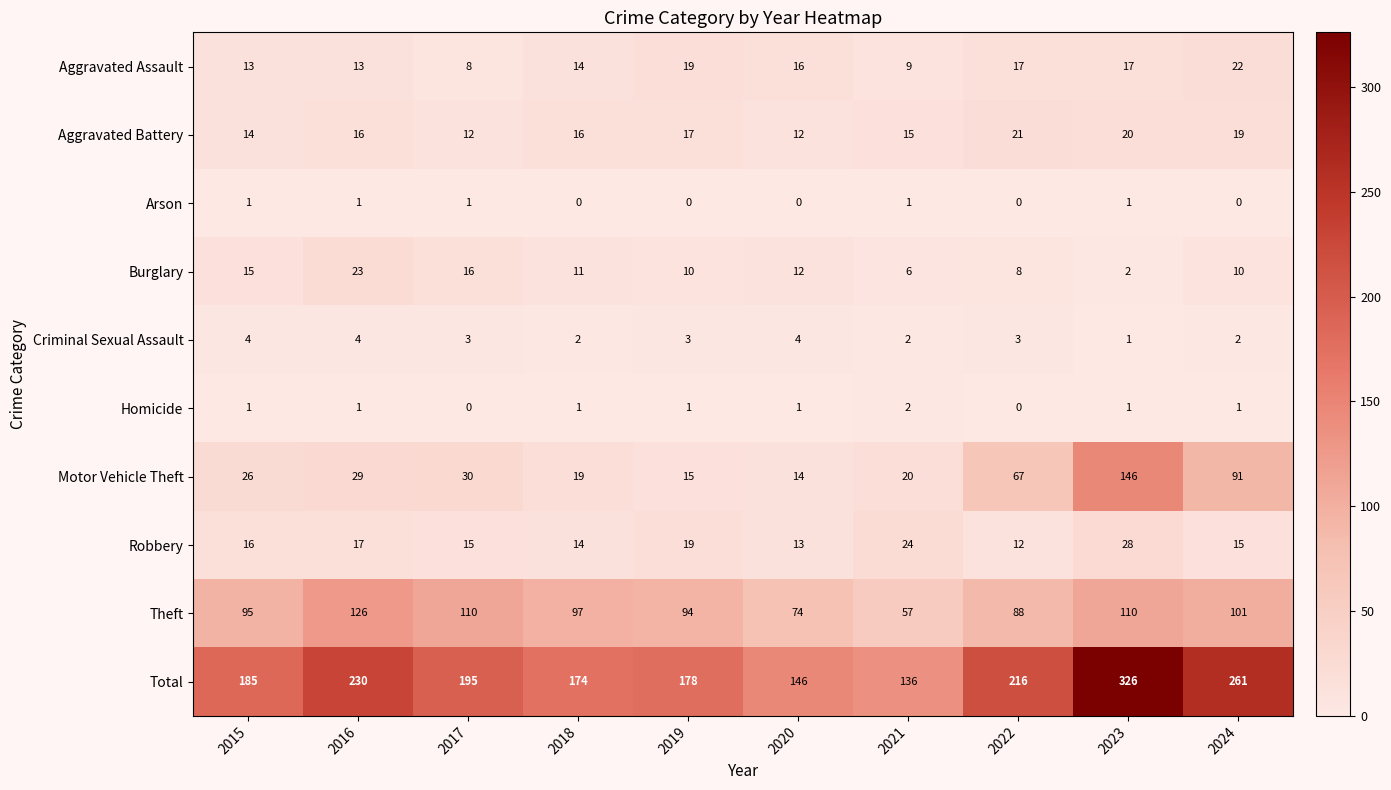

Is it true that Criminal Sexual Assault equals 1 at 2016?

False